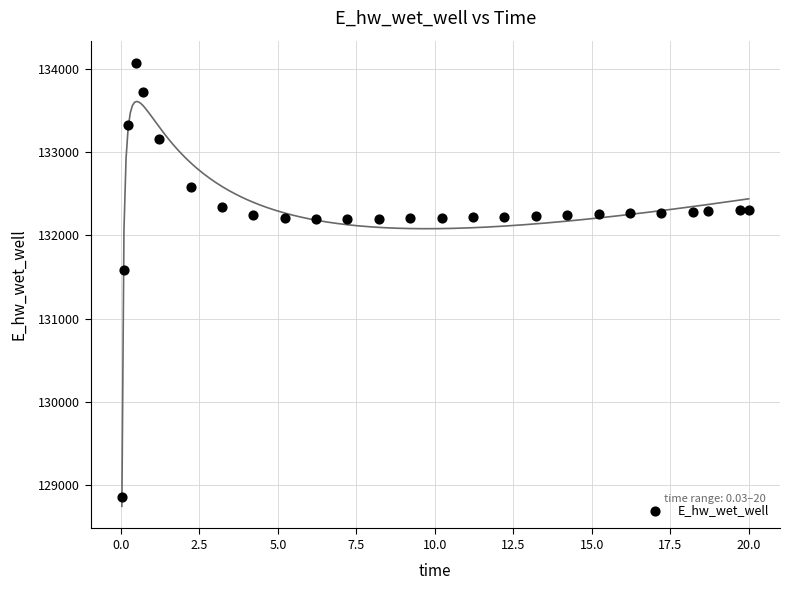

What Y value in the scatter plot is closest to 131466?

131578.9